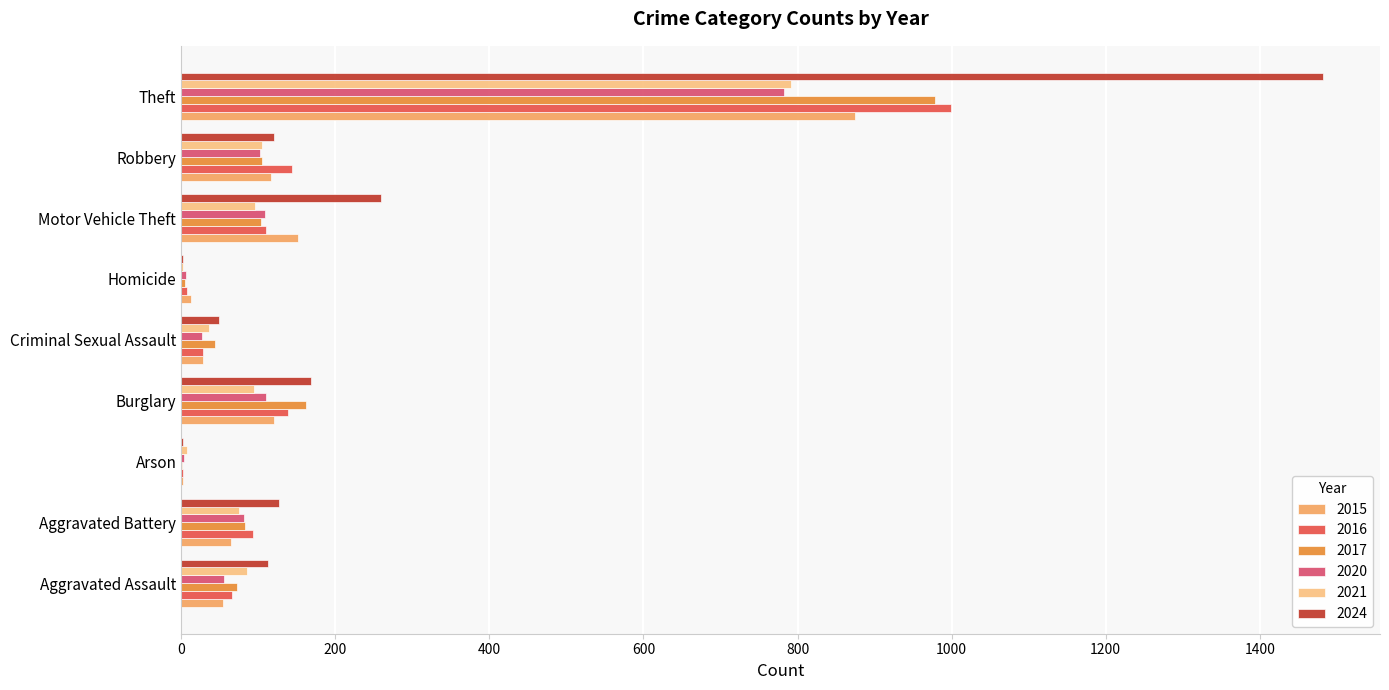

Which series has the largest total across all categories?

2024